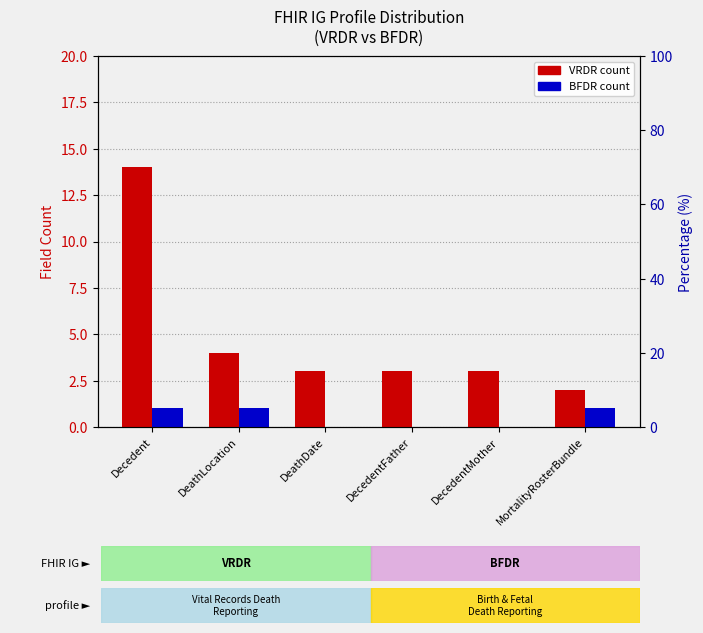

What position from the right is MortalityRosterBundle?

1